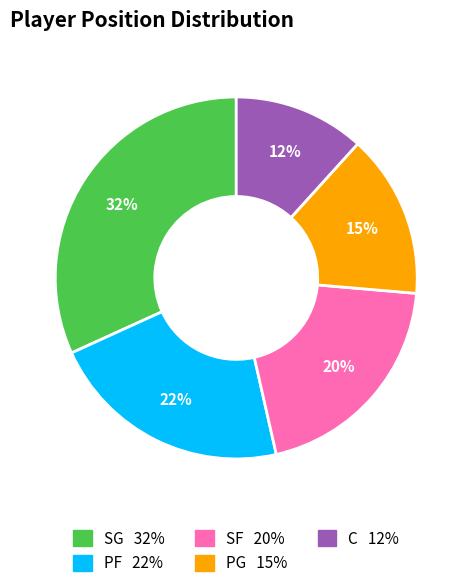

What is the ratio of the value at C to the value at PG?

0.8